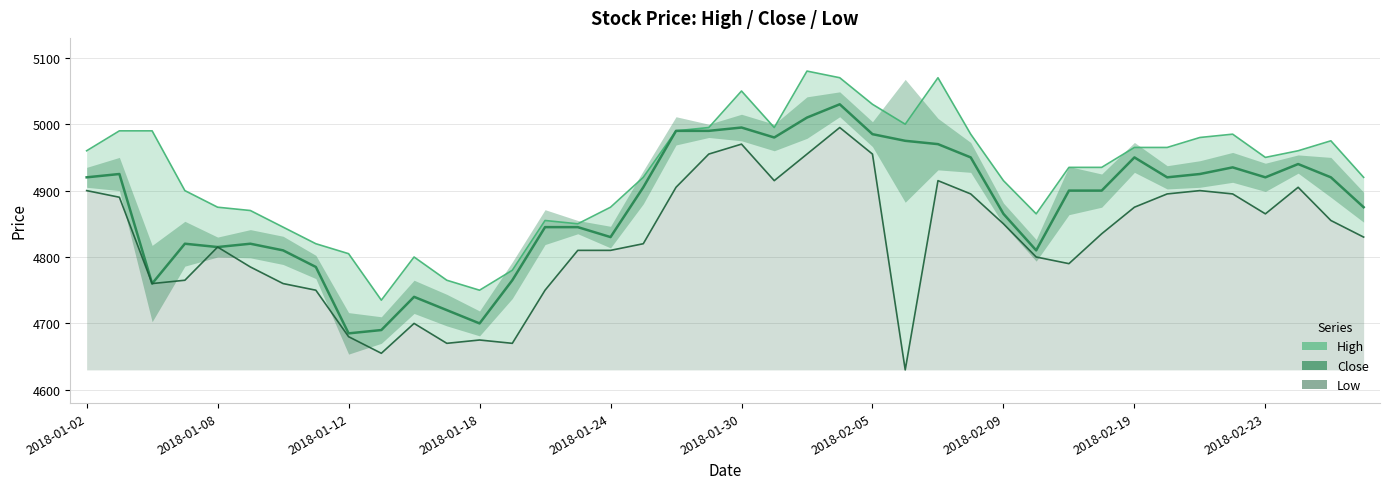

What are all the series names shown in the legend?

High, Low, Close